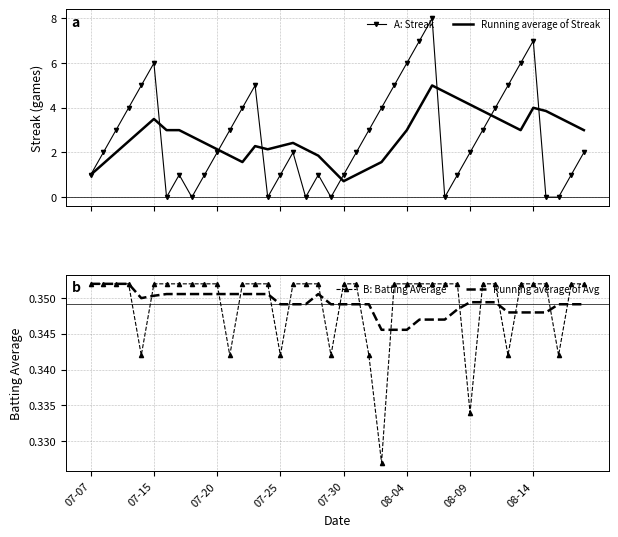

The value of Running average of Avg at 32 is 0.3. True or false?

True